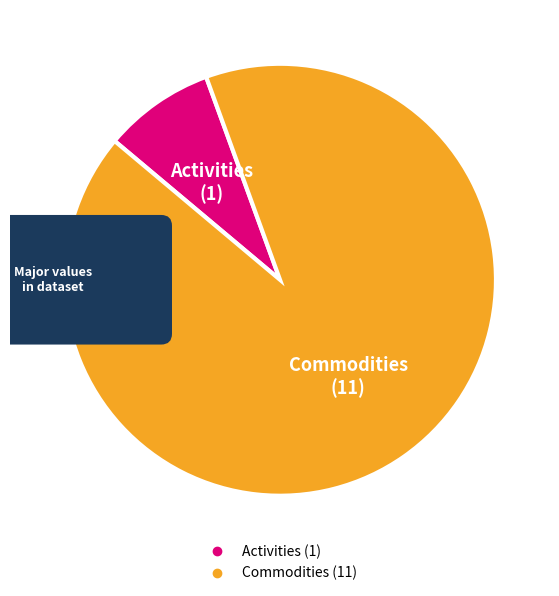

To the nearest percent, what is the difference between the largest and smallest slice percentages?

83%